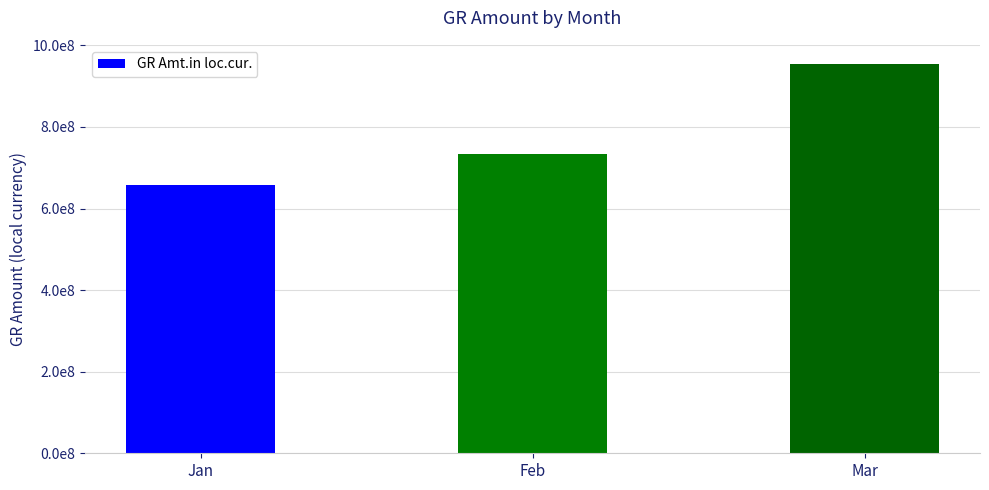

Reading left to right, transcribe all the data shown in this chart.

658522866.7	734707162.2	953520365.8